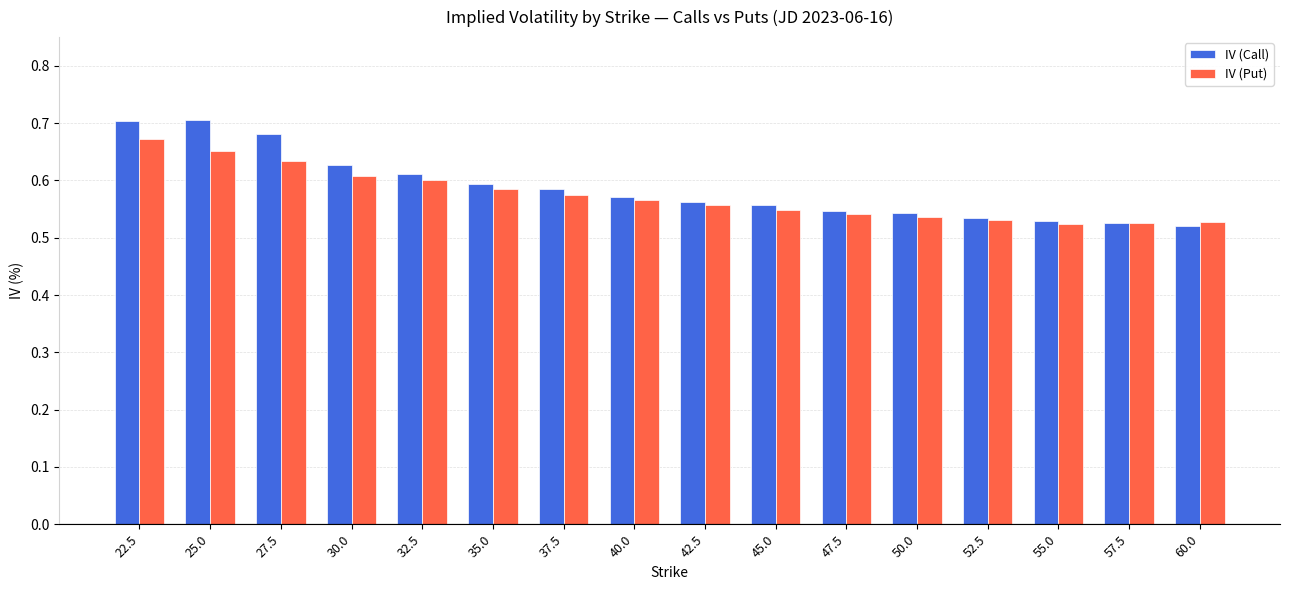

The value of IV (Call) at 47.5 is 0.3. True or false?

False